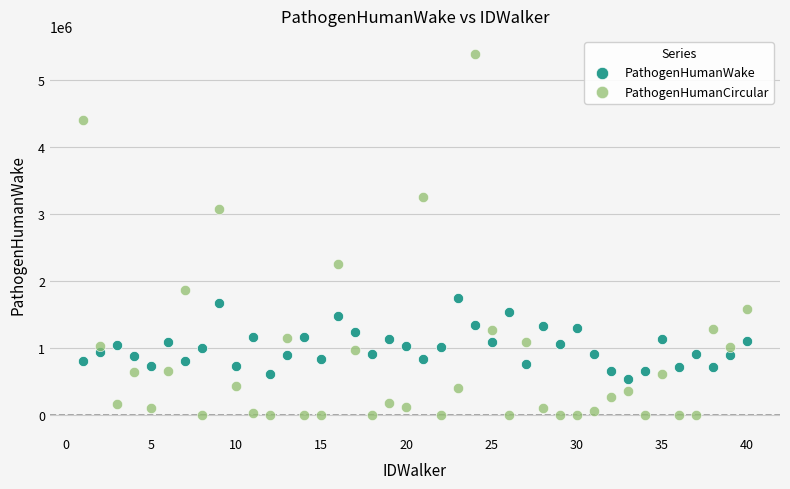

Across all series, what Y value is closest to 2698336?

3071991